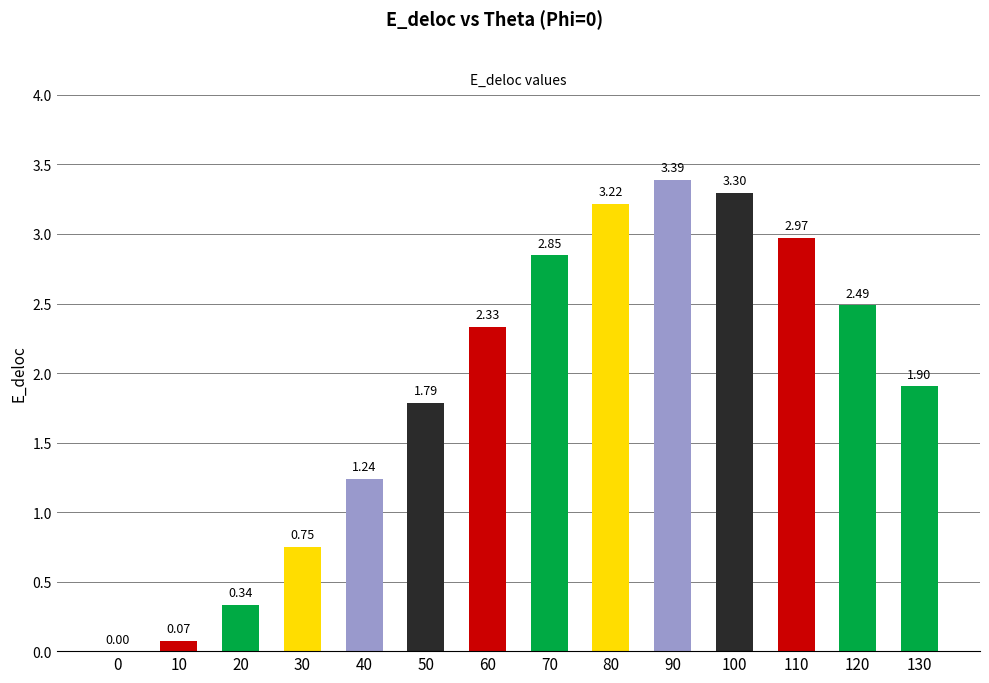

Which has a higher value, 0 or 70?

70